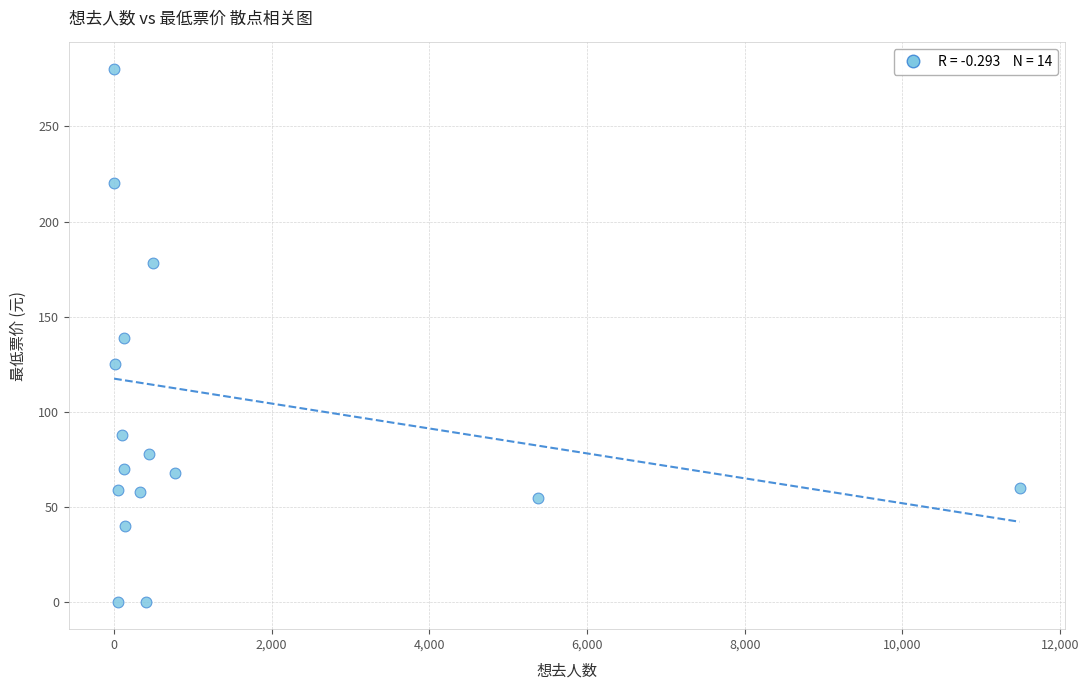

What is the range of X values (max minus min)?

11484